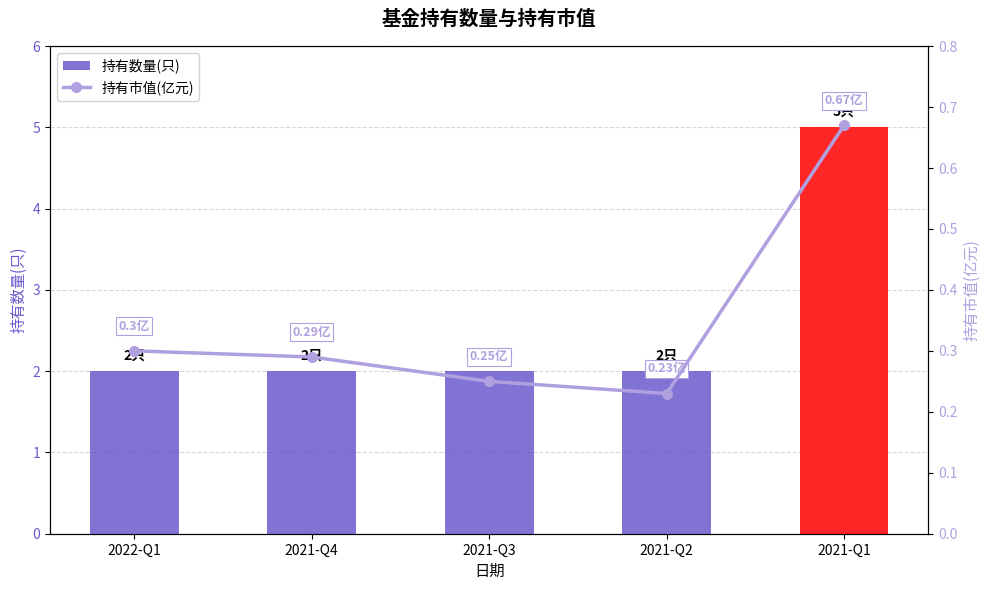

What is the sum of all 持有数量(只) values?

13